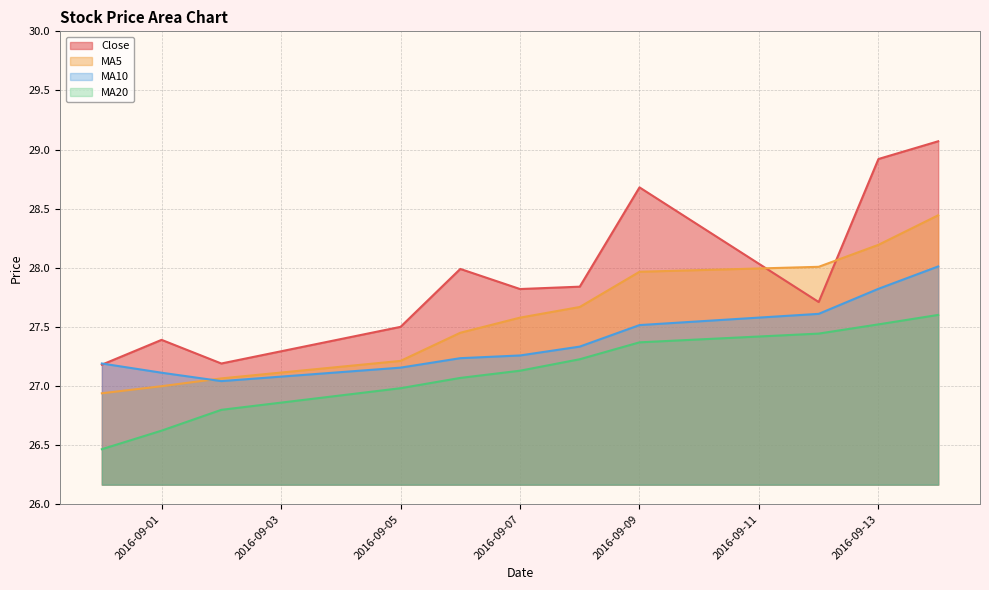

Reading left to right, list all the values displayed in this chart.

close: 27.2	27.4	27.2	27.5	28.0	27.8	27.8	28.7	27.7	28.9	29.1
ma5: 26.9	27.0	27.1	27.2	27.4	27.6	27.7	28.0	28.0	28.2	28.4
ma10: 27.2	27.1	27.0	27.2	27.2	27.3	27.3	27.5	27.6	27.8	28.0
ma20: 26.5	26.6	26.8	27.0	27.1	27.1	27.2	27.4	27.4	27.5	27.6